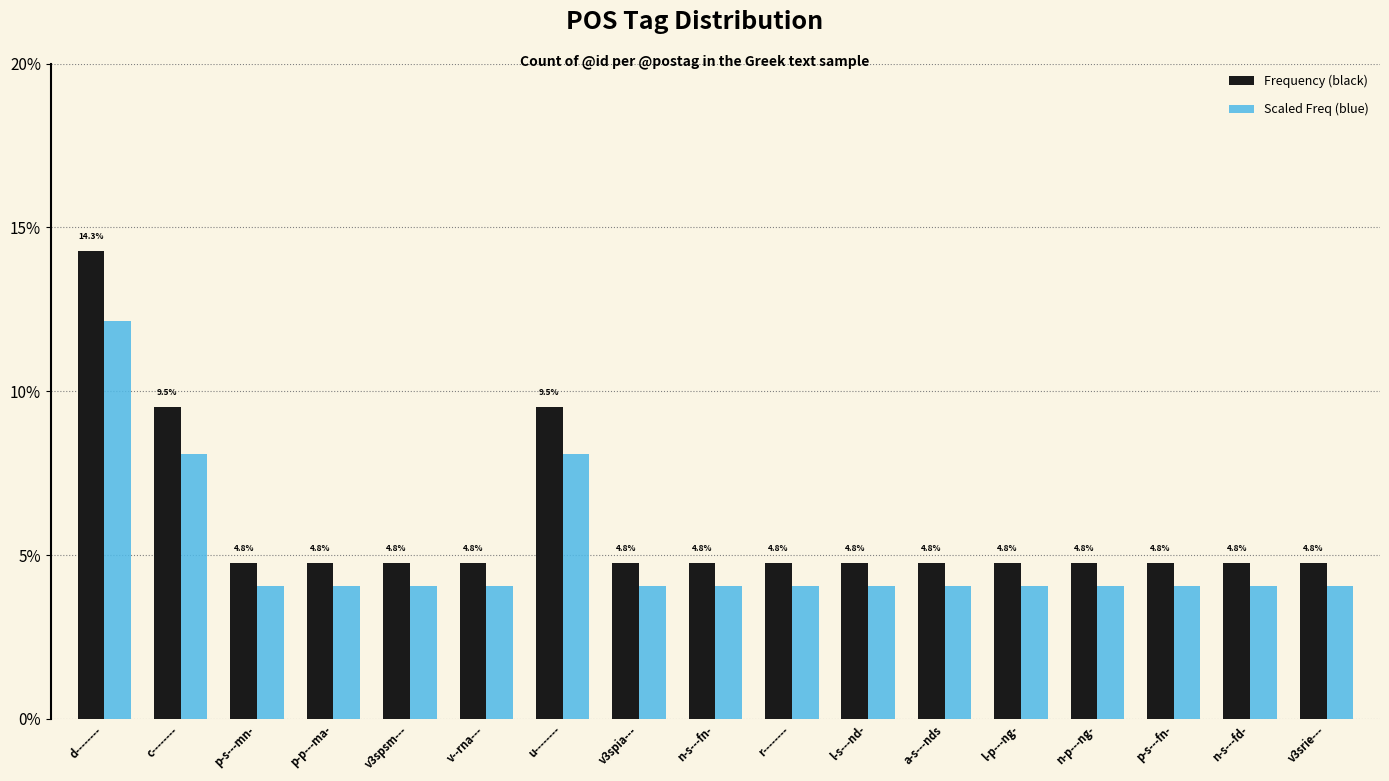

Does the chart contain any negative values?

No